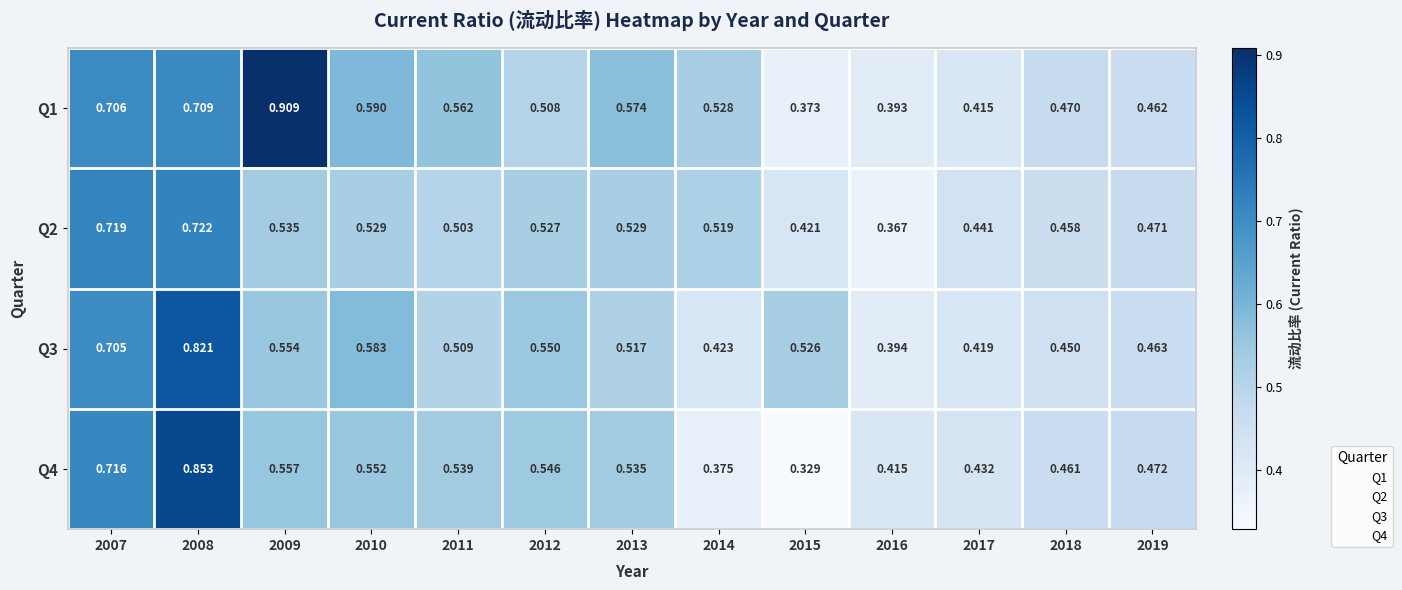

Is the value of Q2 at 2017 greater than the value of Q4 at 2014?

Yes